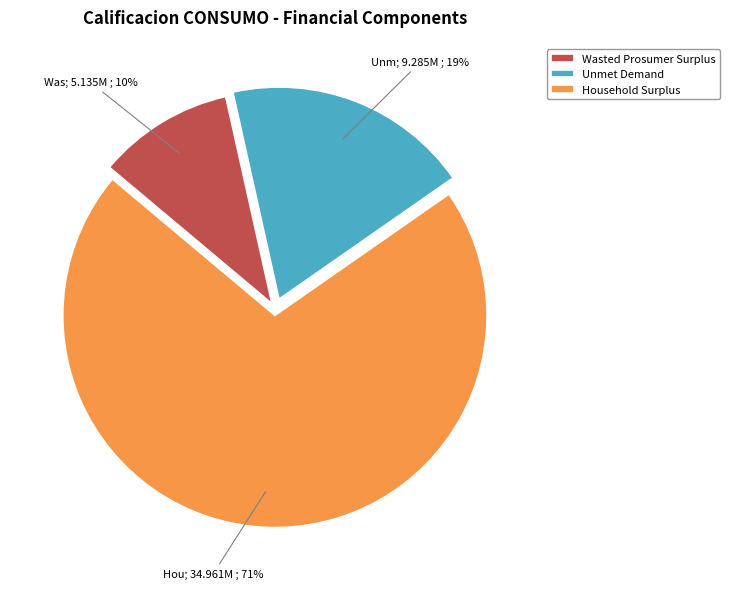

Between Unmet Demand and Household Surplus, which is larger?

Household Surplus